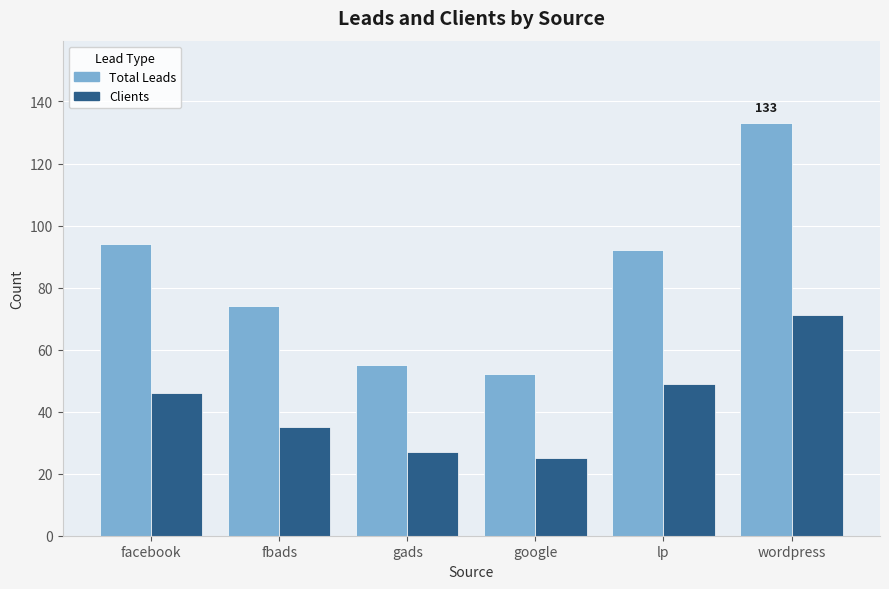

How many data points does each series have?

6